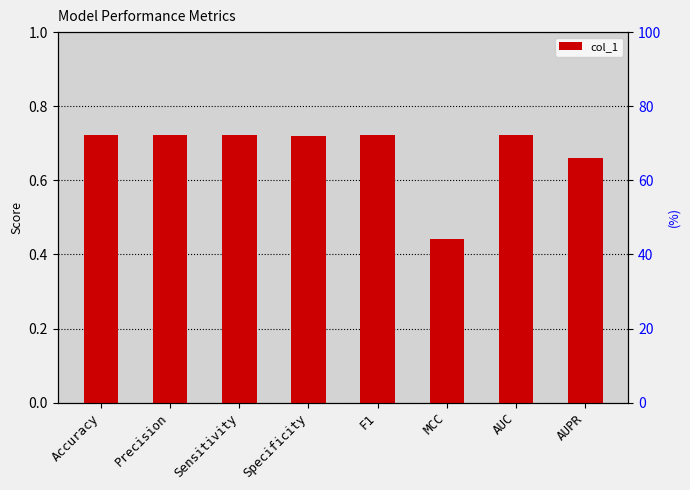

Rank the categories by value from highest to lowest.

Sensitivity, F1, AUC, Accuracy, Precision, Specificity, AUPR, MCC